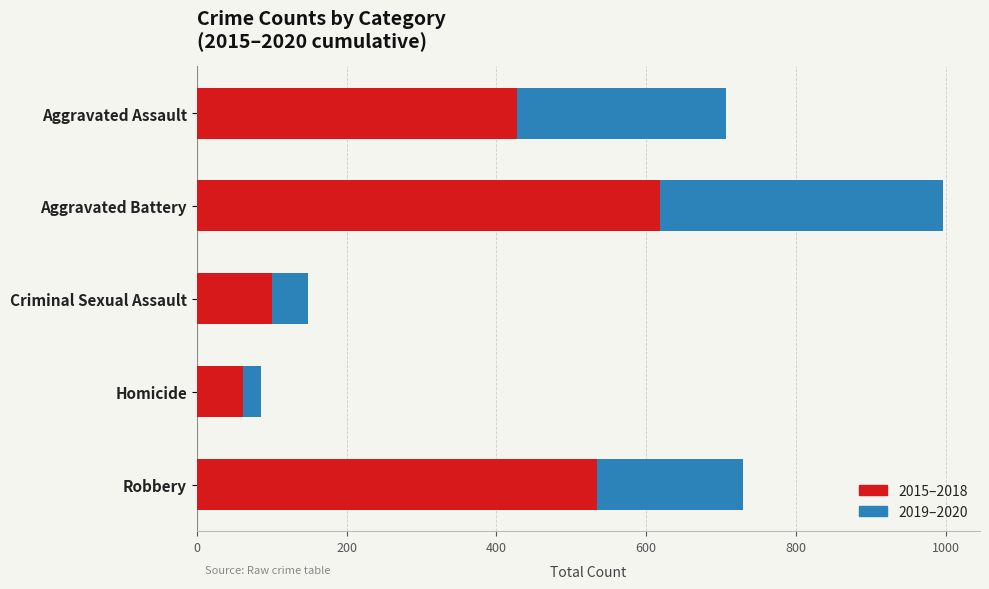

What is the sum of the 2015–2018 values at Robbery and Homicide?

596